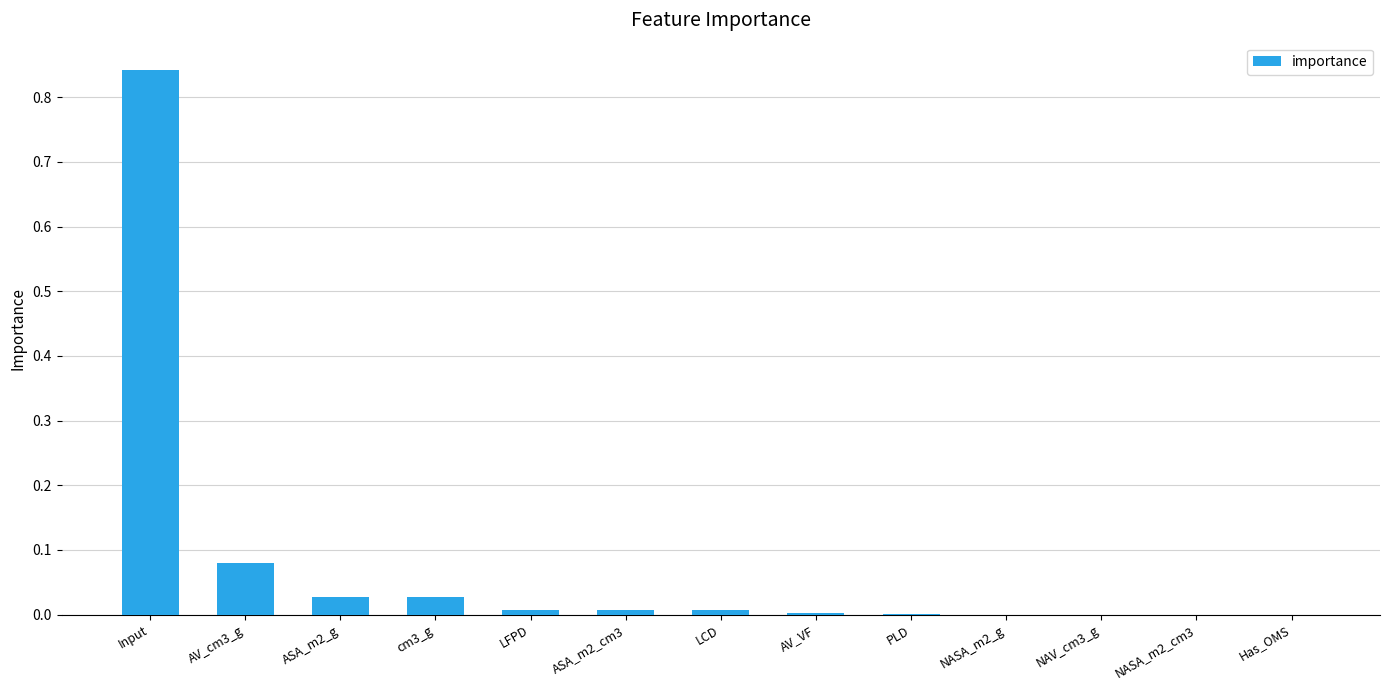

The value at LFPD is 0.0. True or false?

True